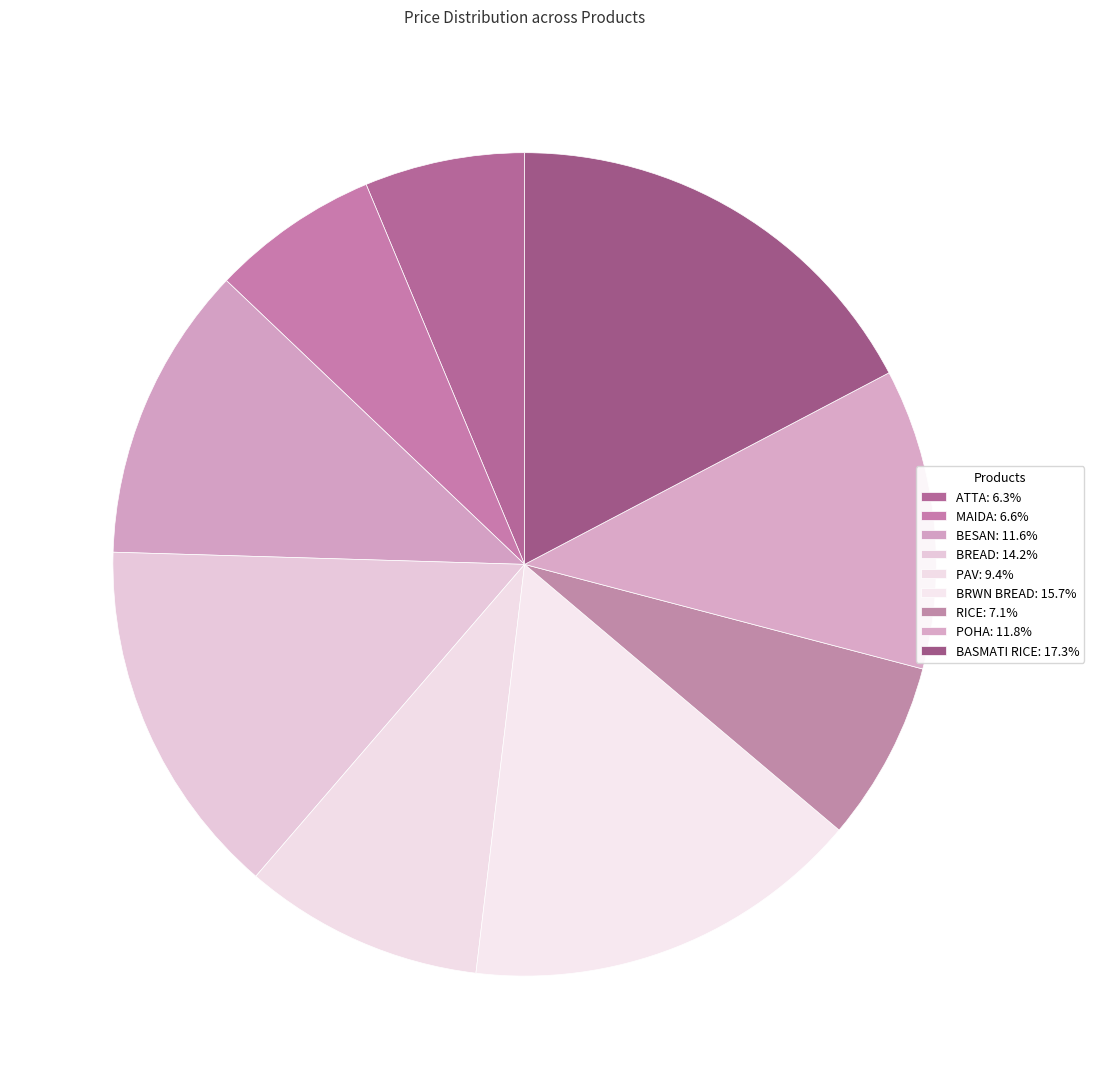

How many slices are in this pie chart?

9